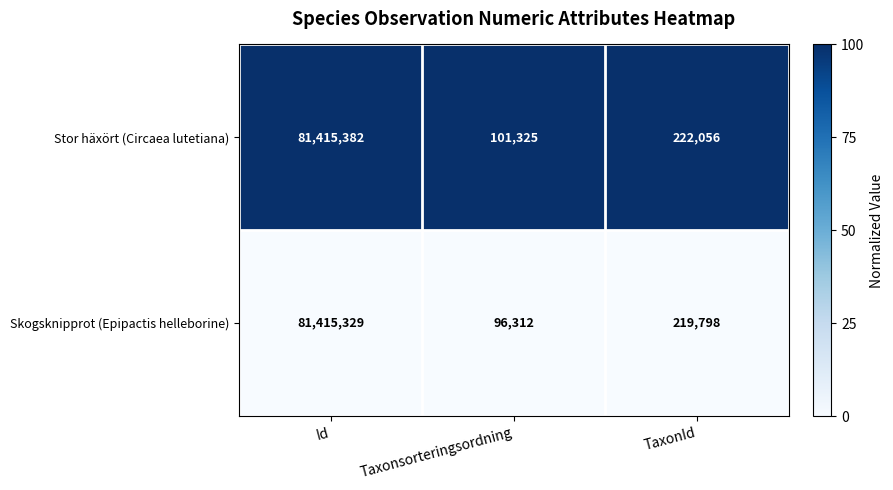

The Stor häxört (Circaea lutetiana) series shows 101325 at Taxonsorteringsordning. True or false?

True